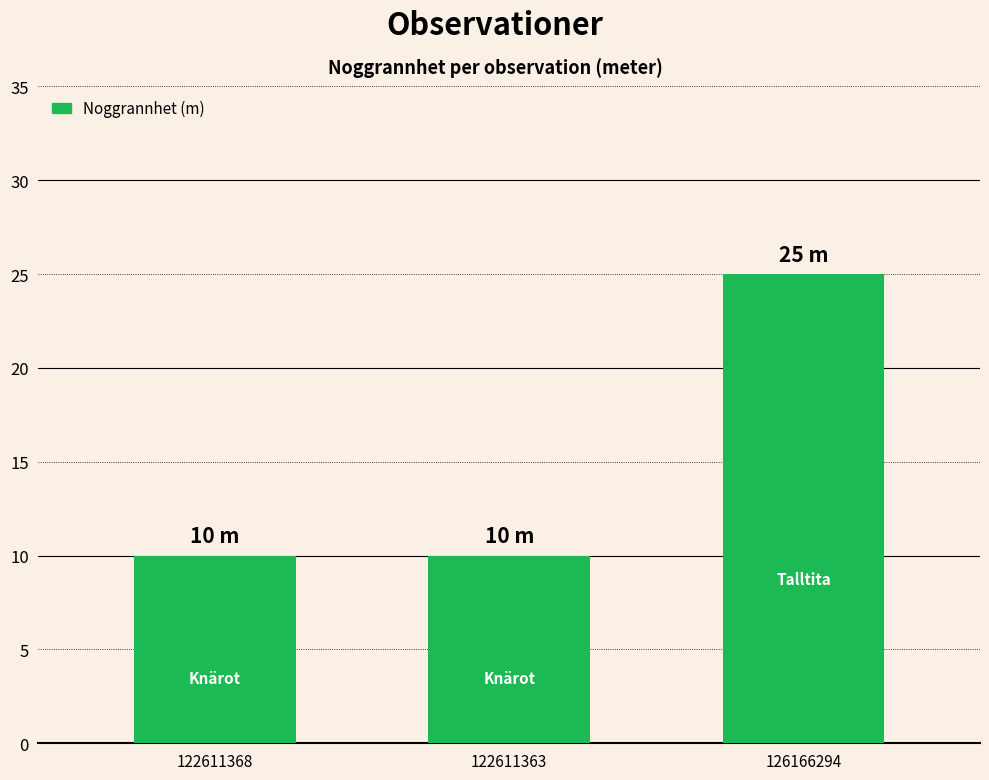

What is the minimum value shown in the chart?

10